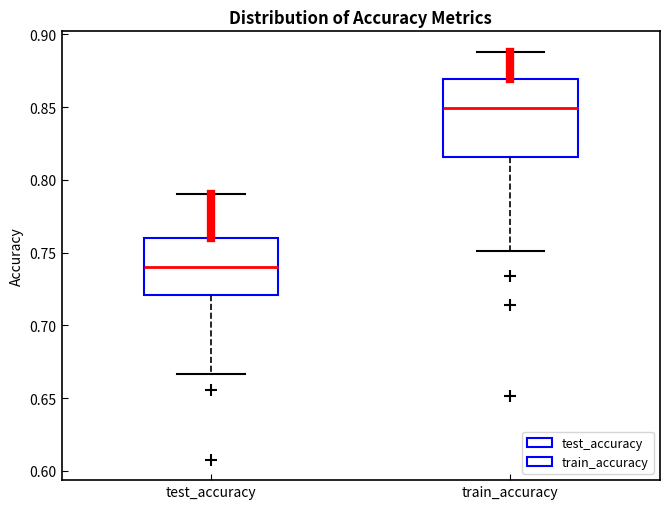

Where does the upper whisker of the box for train_accuracy end on the y-axis? The values are not printed on the chart, so give them approximately, as read against the axis.

0.890